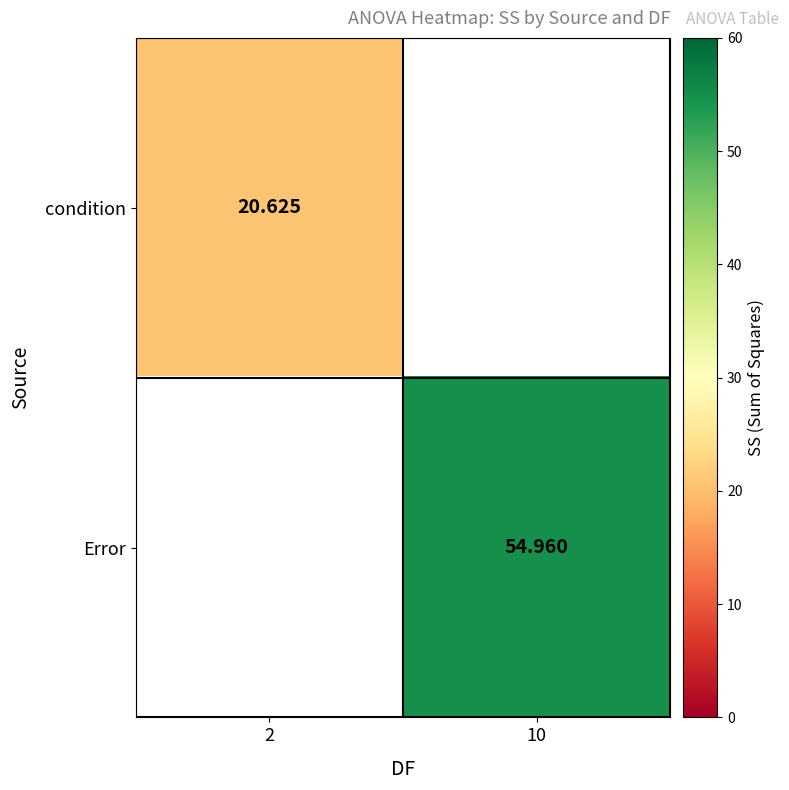

Which series has the widest spread of values?

condition